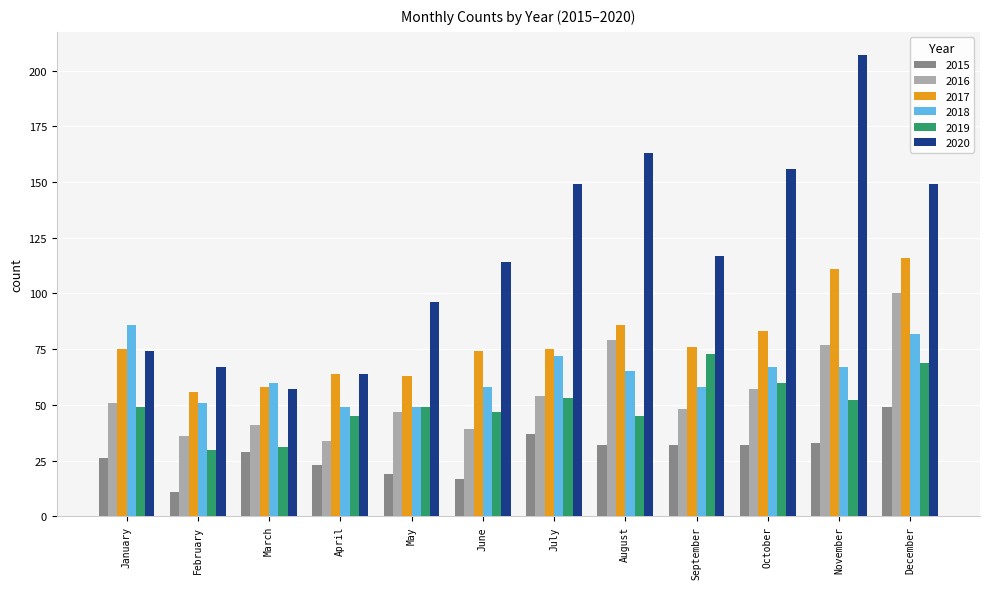

Which series has the largest range (max minus min)?

2020